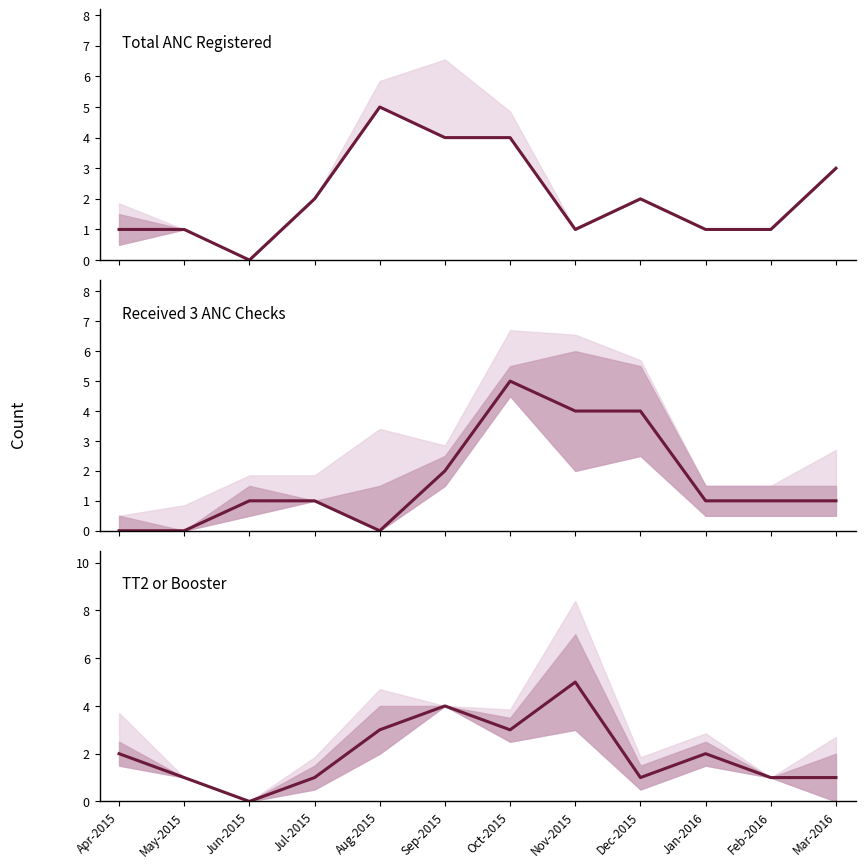

What is the sum of all Received 3 ANC checks values?

20